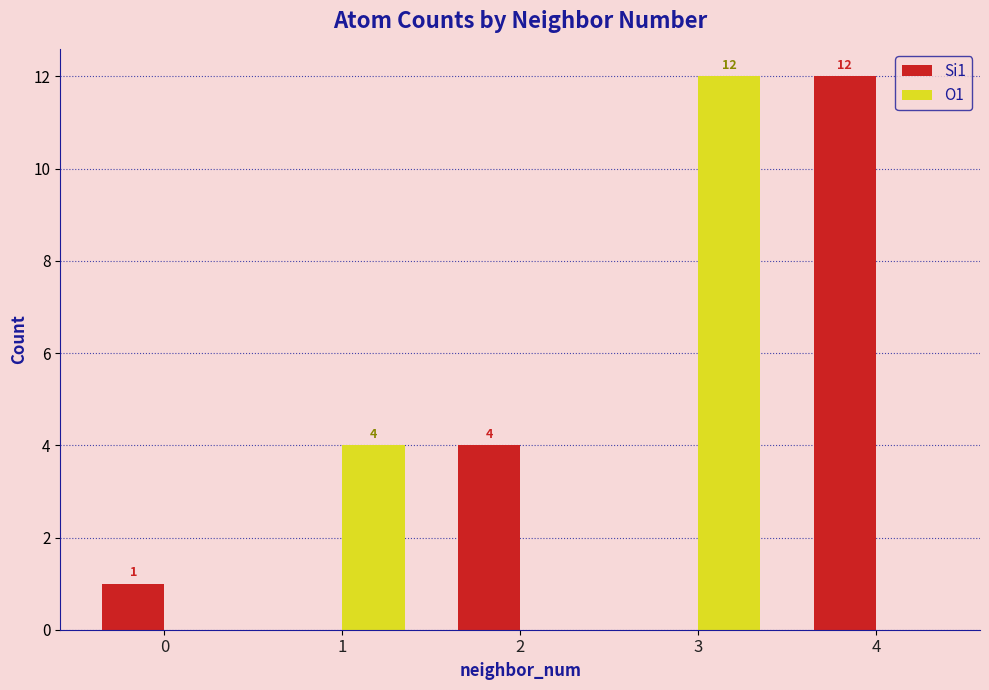

Where is O1 nearest to the value 6?

1